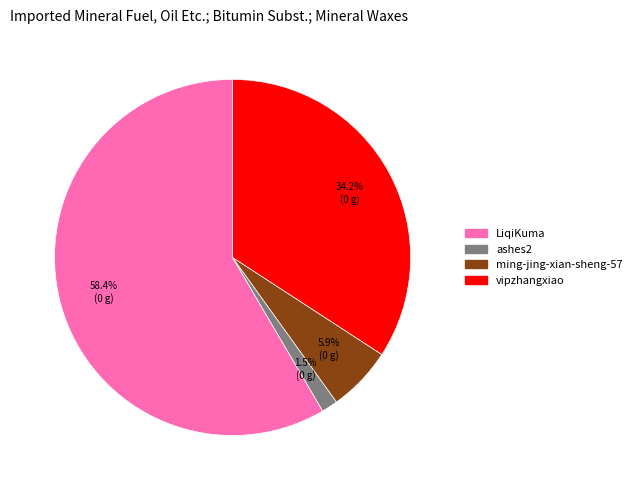

What is the total percentage of LiqiKuma and ashes2?

59.9%